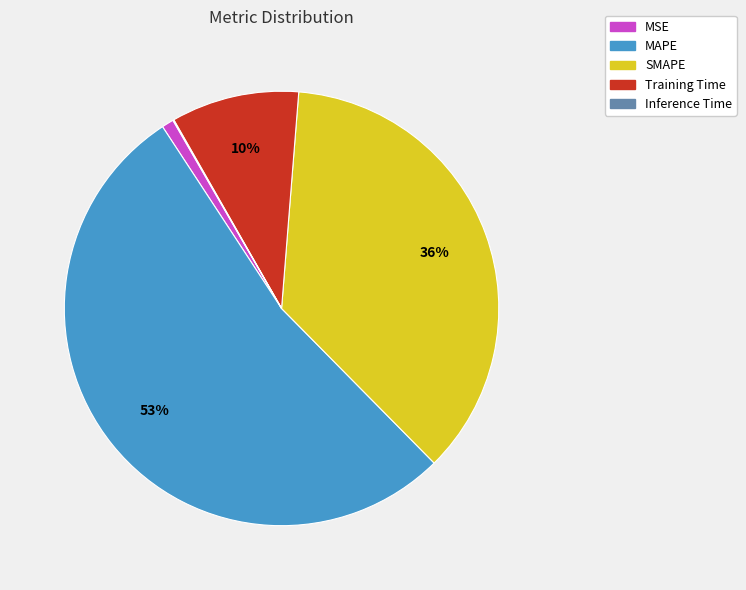

Does Training Time represent more than half of the total?

No